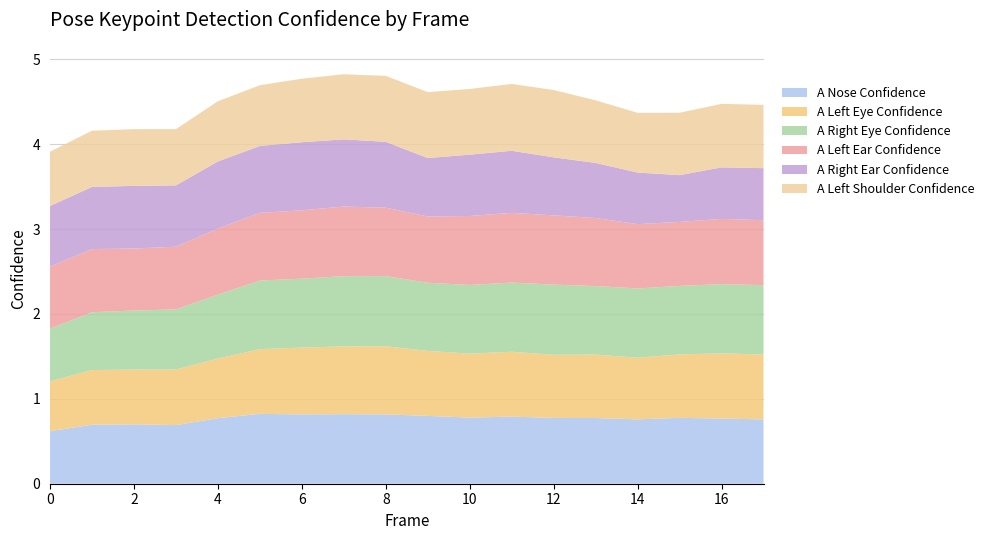

Reading right to left, what are all the values shown in this chart?

a_nose_confidence: 0.8	0.8	0.8	0.8	0.8	0.8	0.8	0.8	0.8	0.8	0.8	0.8	0.8	0.8	0.7	0.7	0.7	0.6
a_left_eye_confidence: 0.8	0.8	0.7	0.7	0.7	0.7	0.8	0.8	0.8	0.8	0.8	0.8	0.8	0.7	0.7	0.6	0.6	0.6
a_right_eye_confidence: 0.8	0.8	0.8	0.8	0.8	0.8	0.8	0.8	0.8	0.8	0.8	0.8	0.8	0.8	0.7	0.7	0.7	0.6
a_left_ear_confidence: 0.8	0.8	0.8	0.8	0.8	0.8	0.8	0.8	0.8	0.8	0.8	0.8	0.8	0.8	0.7	0.7	0.7	0.7
a_right_ear_confidence: 0.6	0.6	0.6	0.6	0.6	0.7	0.7	0.7	0.7	0.8	0.8	0.8	0.8	0.8	0.7	0.7	0.7	0.7
a_left_shoulder_confidence: 0.7	0.7	0.7	0.7	0.7	0.8	0.8	0.8	0.8	0.8	0.8	0.7	0.7	0.7	0.7	0.7	0.7	0.6